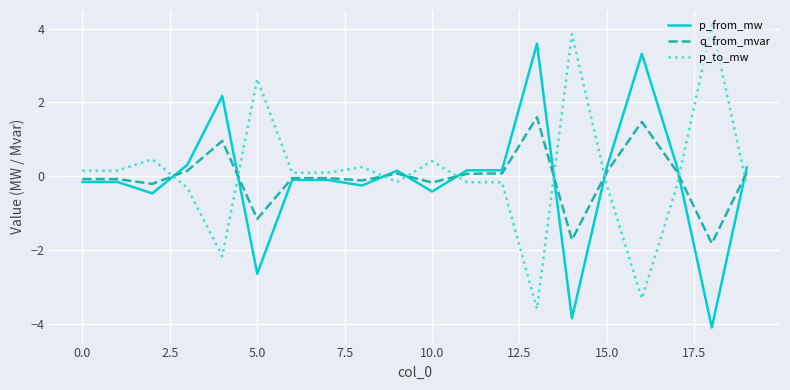

What is the difference between the maximum and minimum values in the q_from_mvar series?

3.4